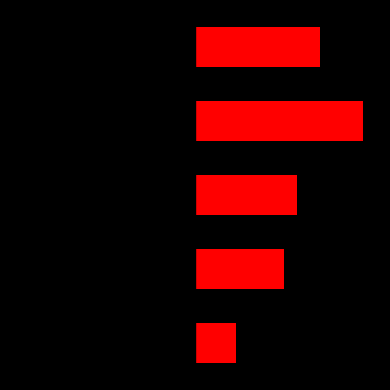

At 2, list the series in order from largest to smallest.

Минимальная стоимость для партнера, Минимальная стоимость (лев.)